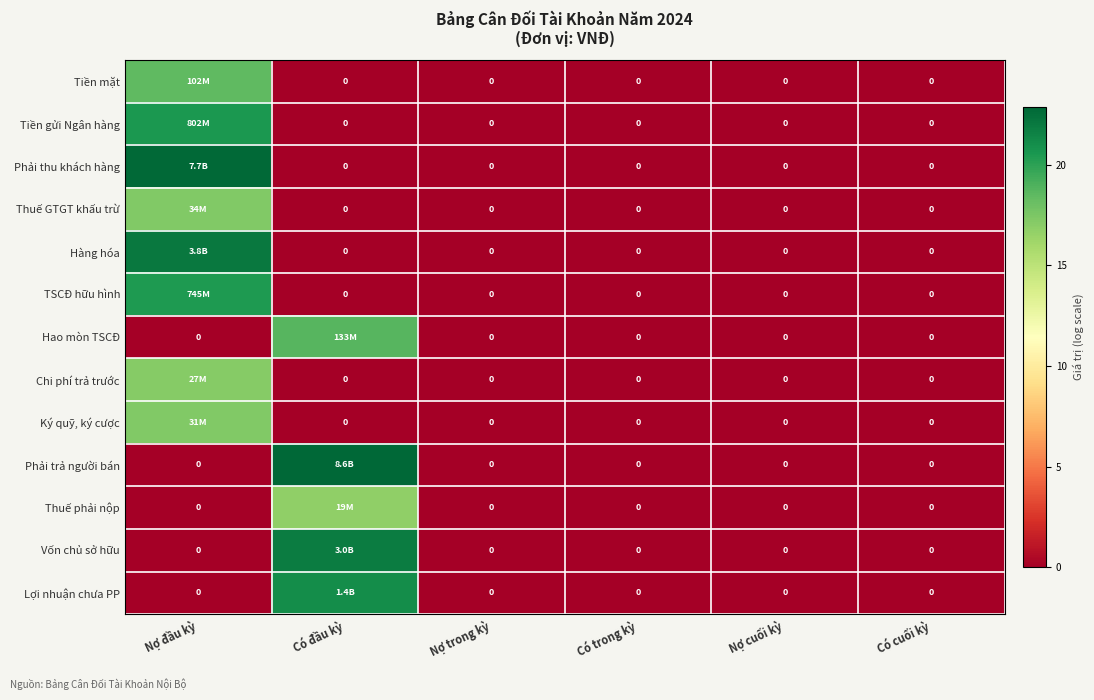

Between Có trong kỳ and Có cuối kỳ, which series saw the biggest shift?

Tiền mặt